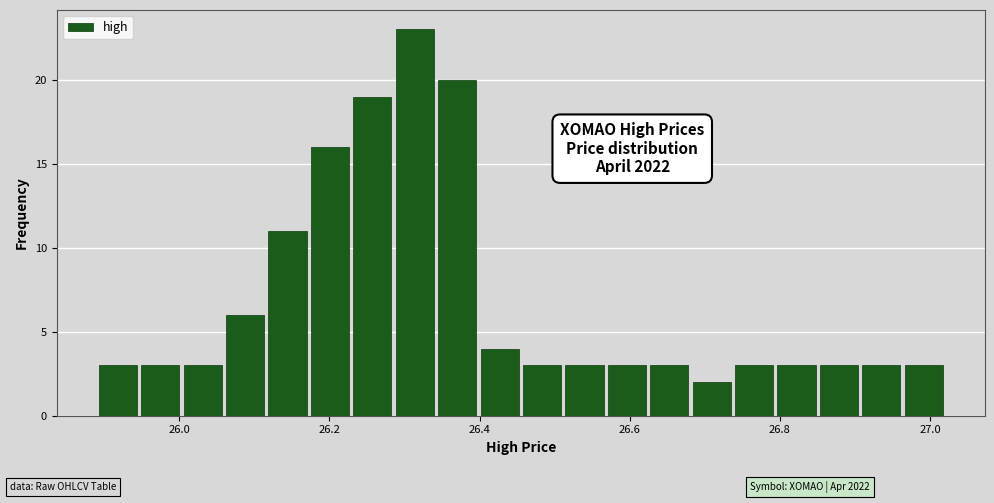

Read against the x-axis, roughly where is the centre of the tallest bar?

26.32